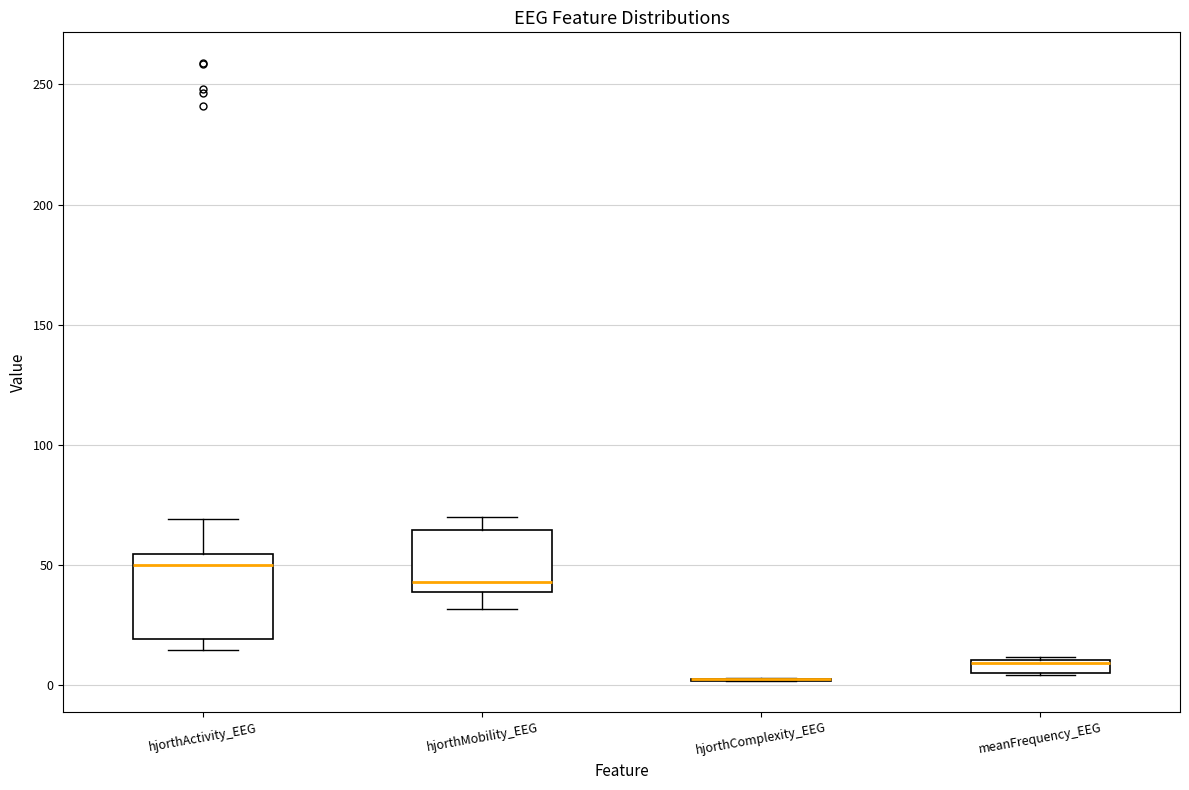

Where does the lower whisker of the box for hjorthMobility_EEG end on the y-axis? The values are not printed on the chart, so give them approximately, as read against the axis.

30